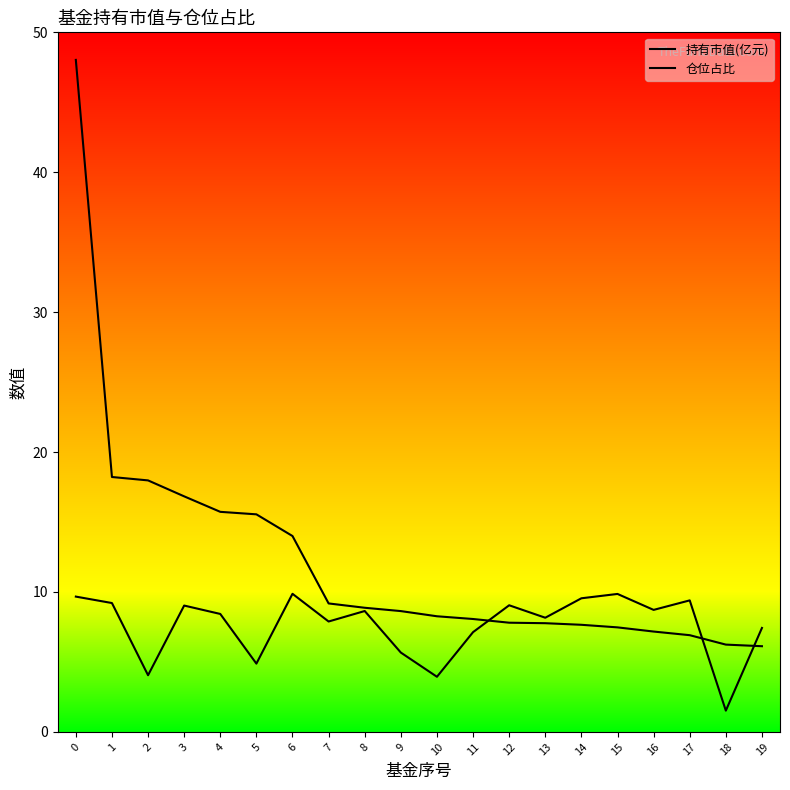

Does the chart display data point markers on the line(s)?

No